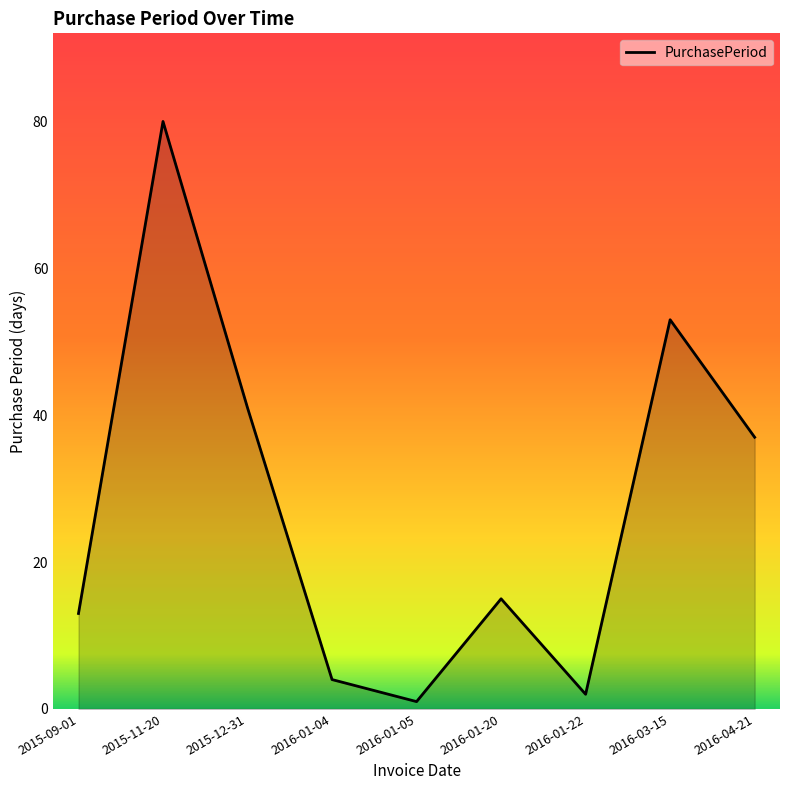

What is the smallest value displayed?

1